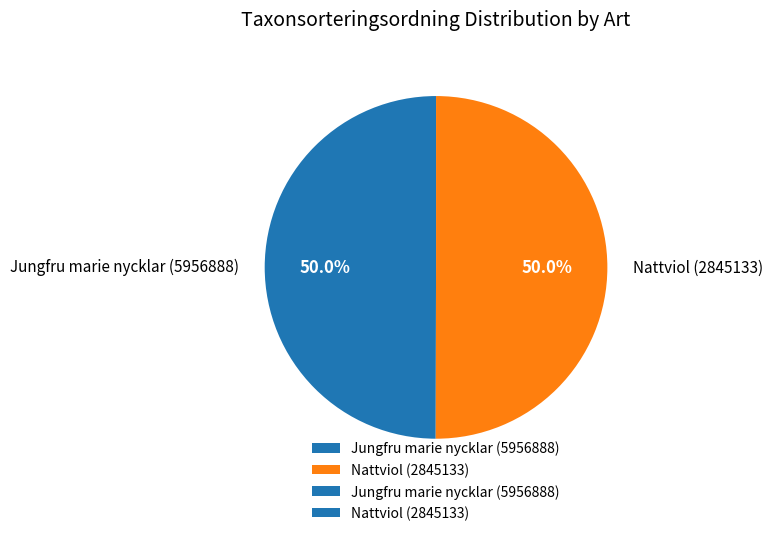

Approximately how many times larger is the value at Nattviol (2845133) compared to Jungfru marie nycklar (5956888)?

1.0